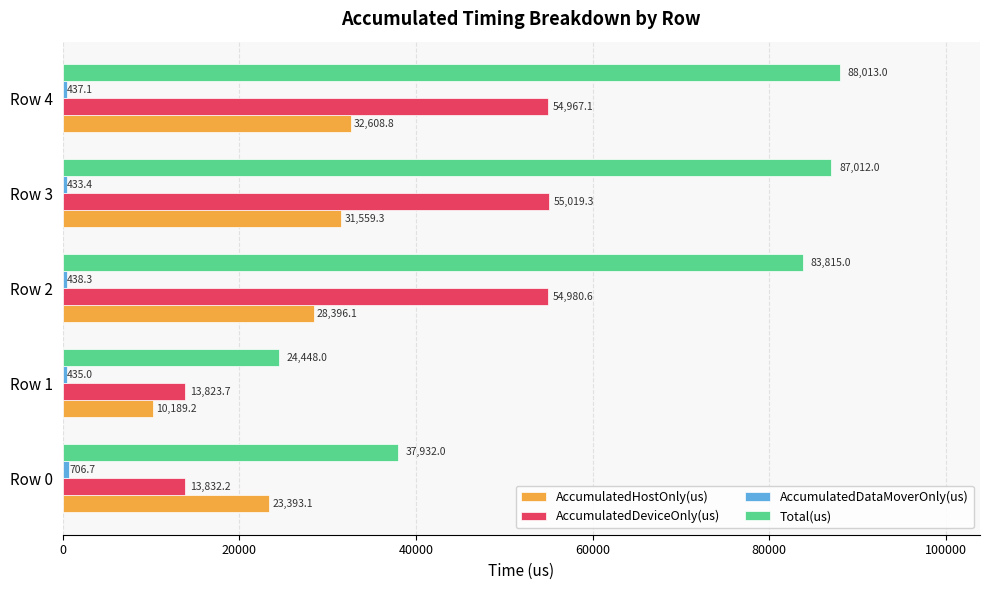

At how many categories does at least one series exceed 2557?

5